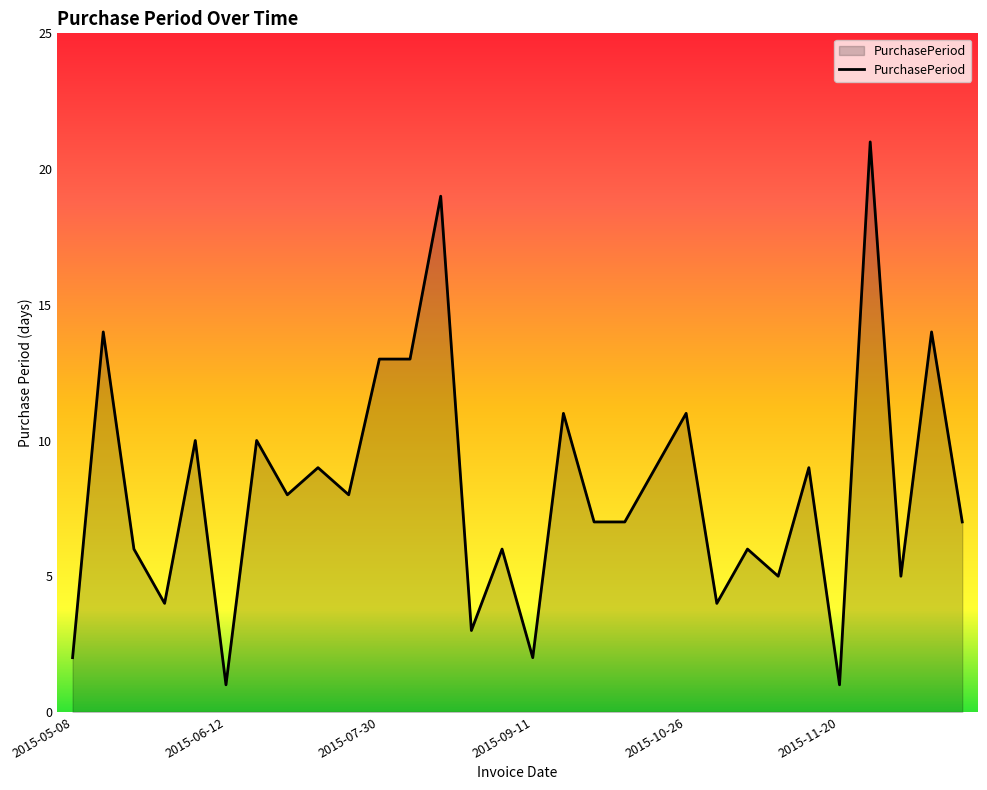

What is the smallest value displayed?

1